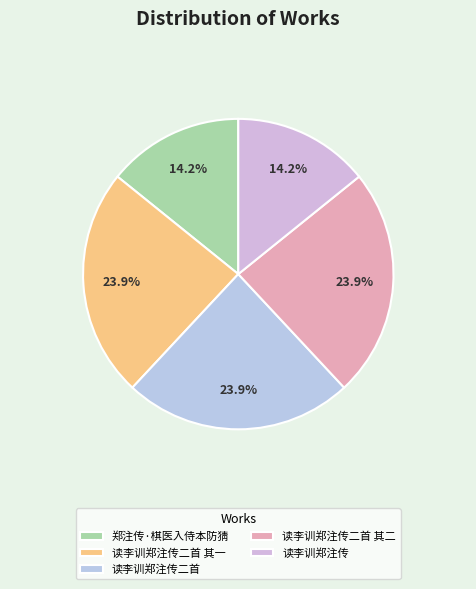

To the nearest percent, what is the average slice percentage?

20%